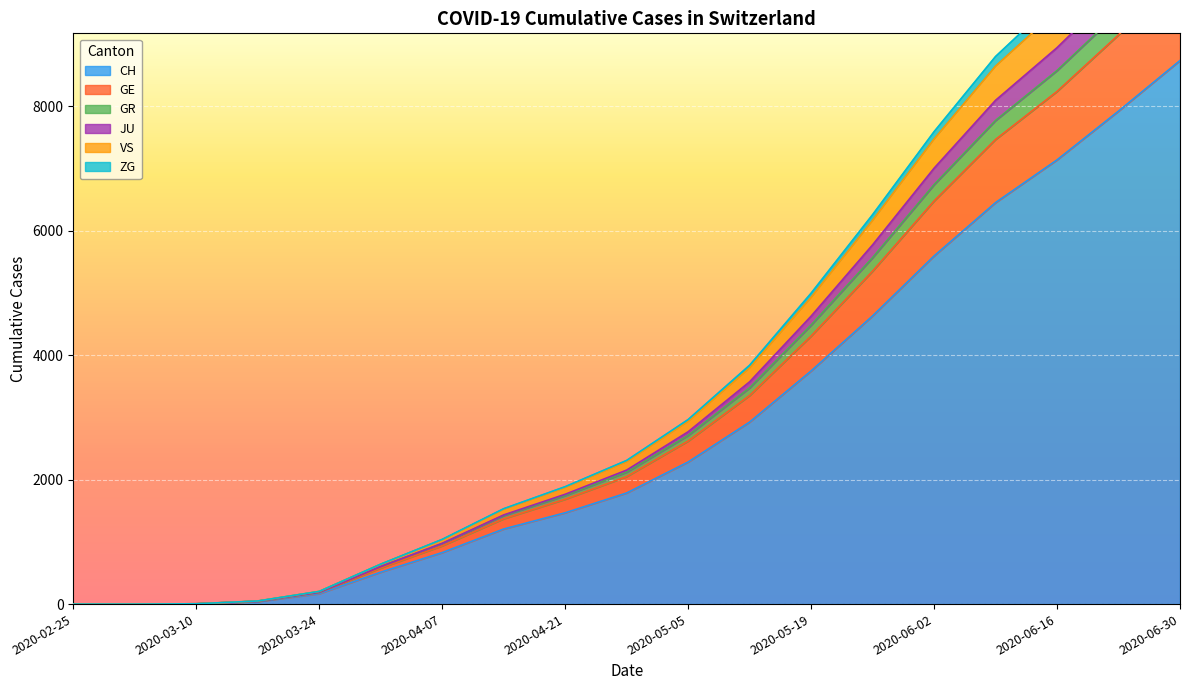

True or false: ZG and JU intersect in this chart.

False